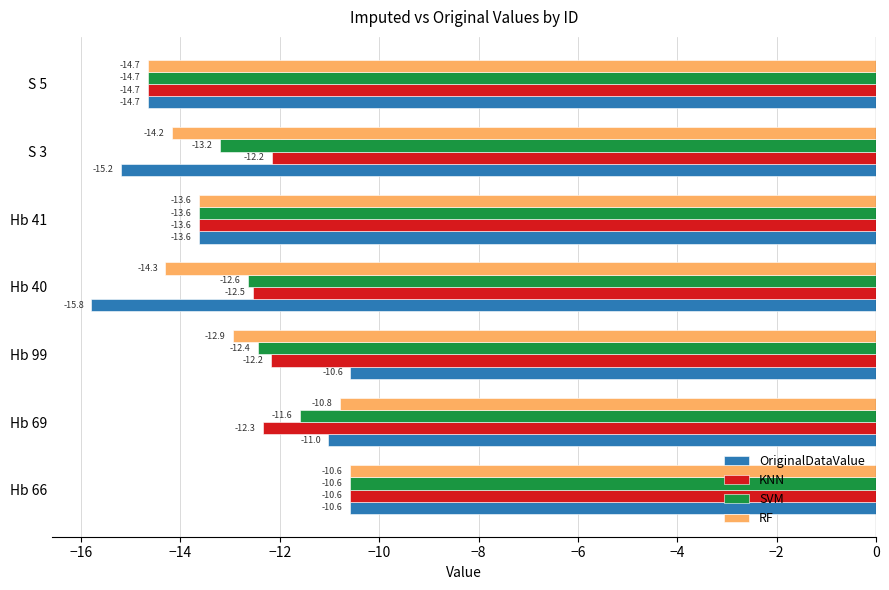

What is the greatest value displayed?

-10.6